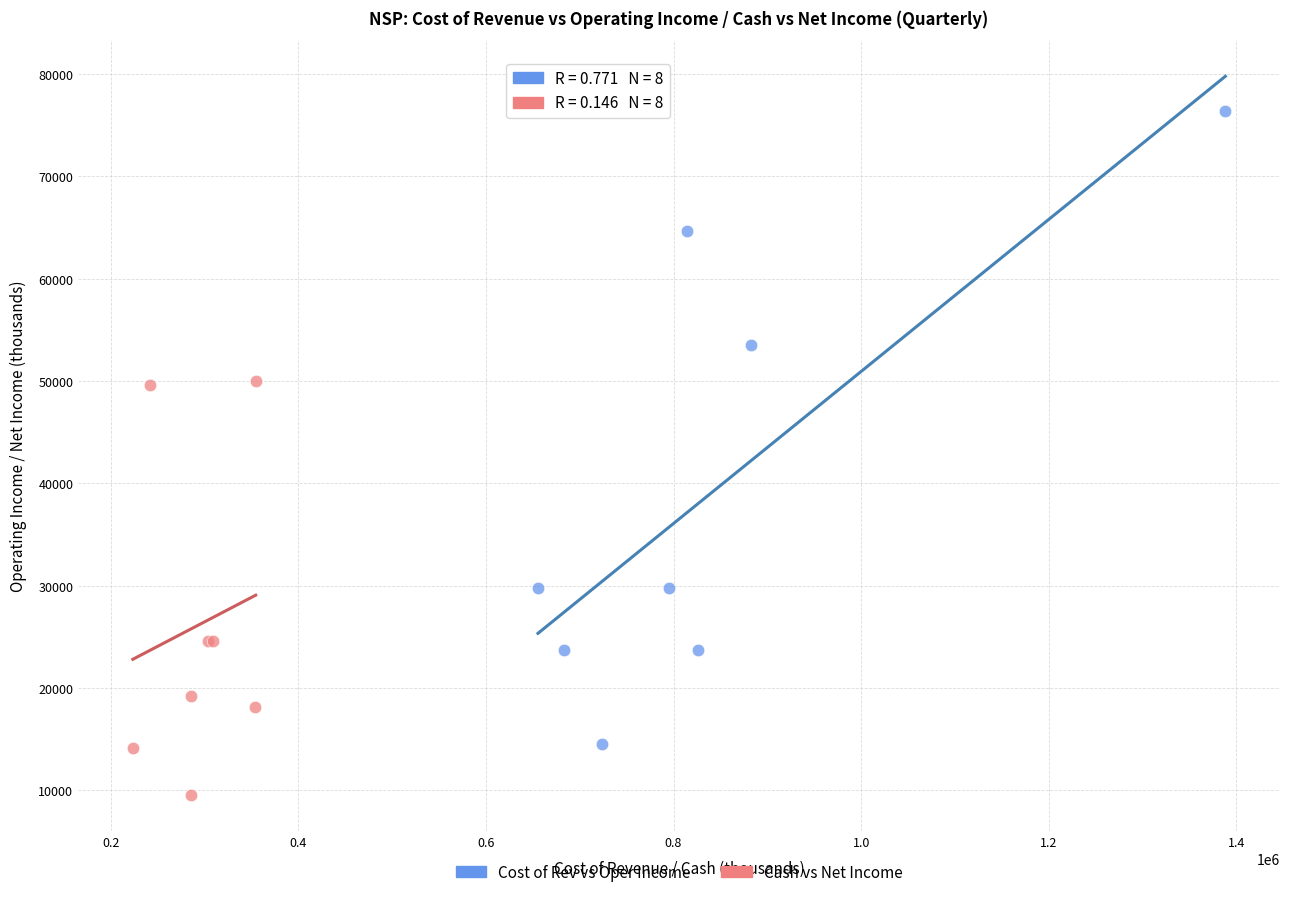

Which series contains the lowest Y value?

Cash vs Net Income